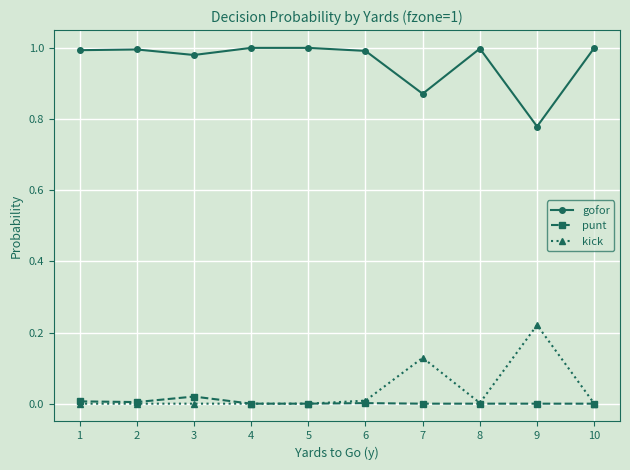

True or false: kick and gofor intersect in this chart.

False